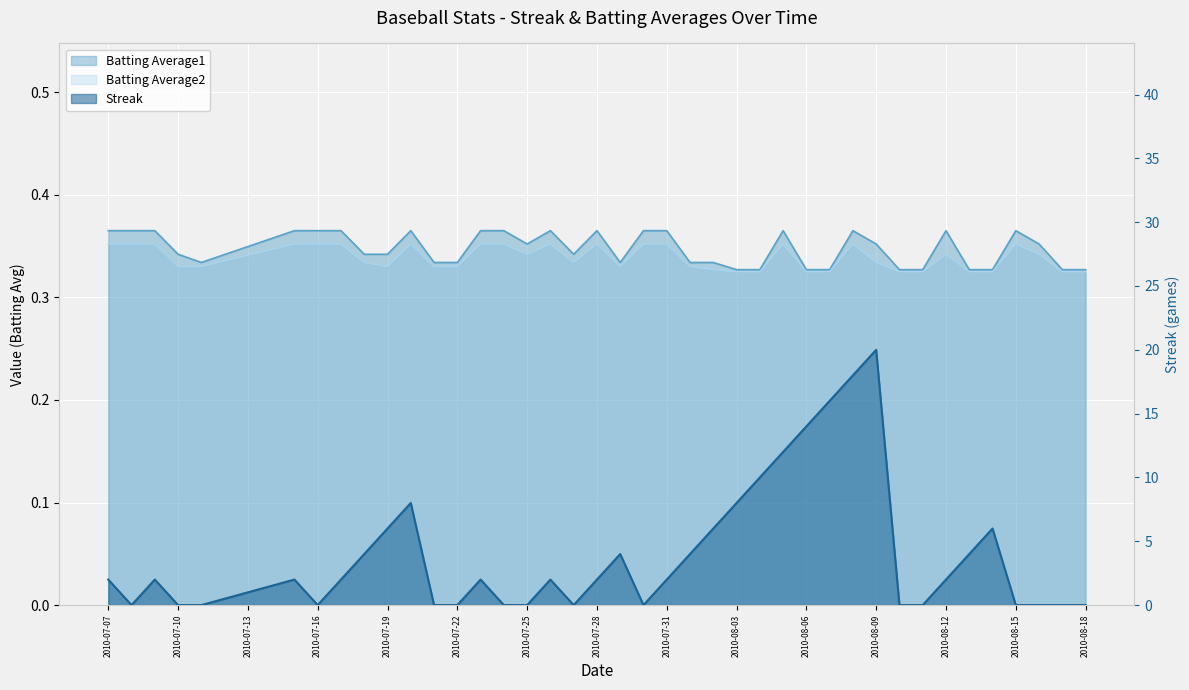

At how many categories does at least one series exceed 6?

8